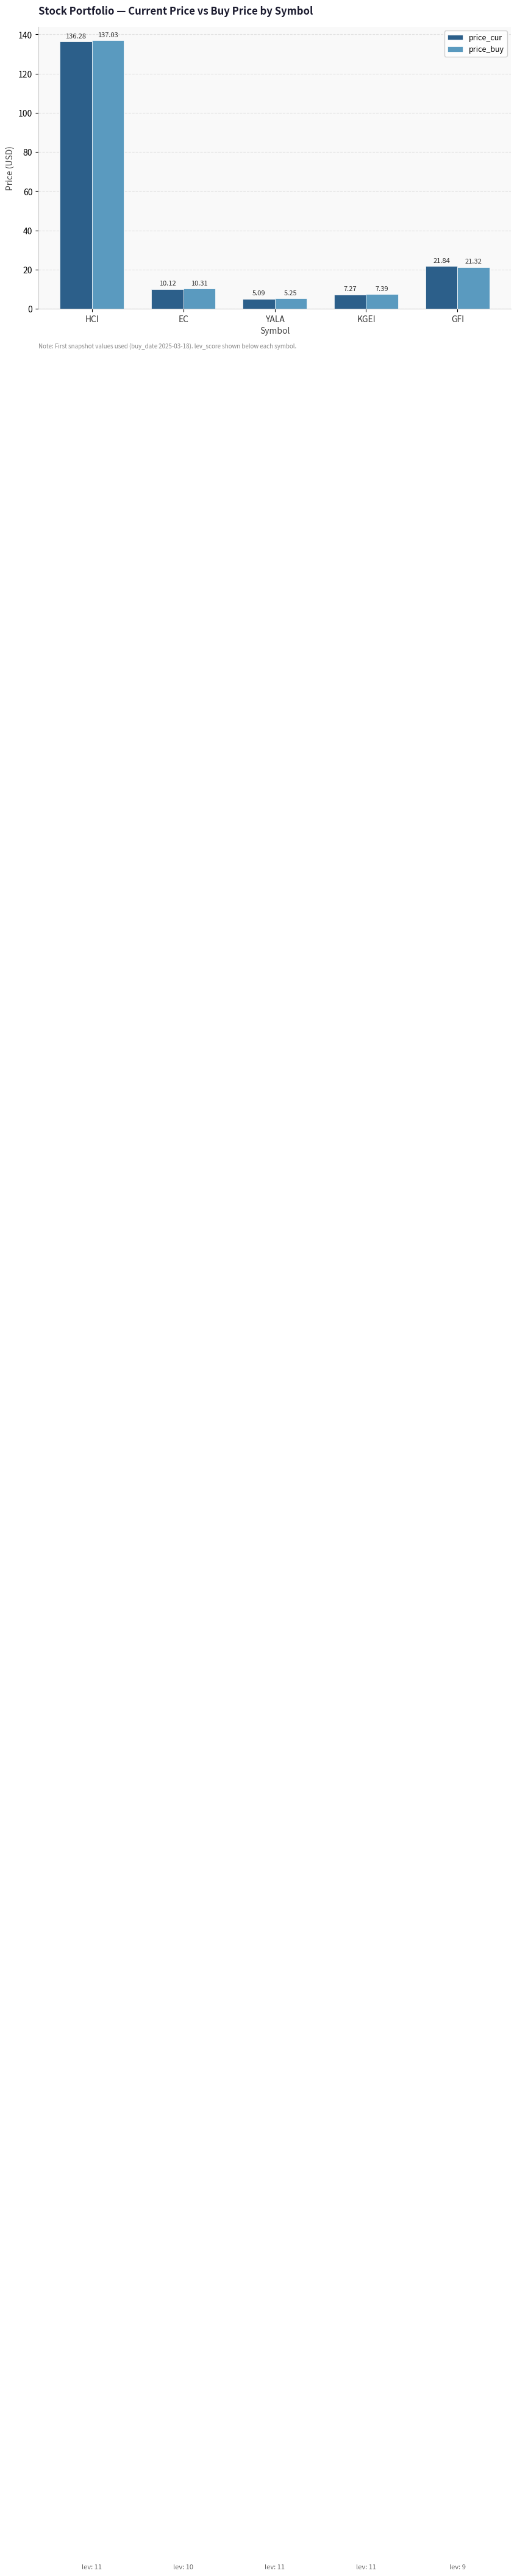

At which category does the chart reach its minimum across all series?

YALA